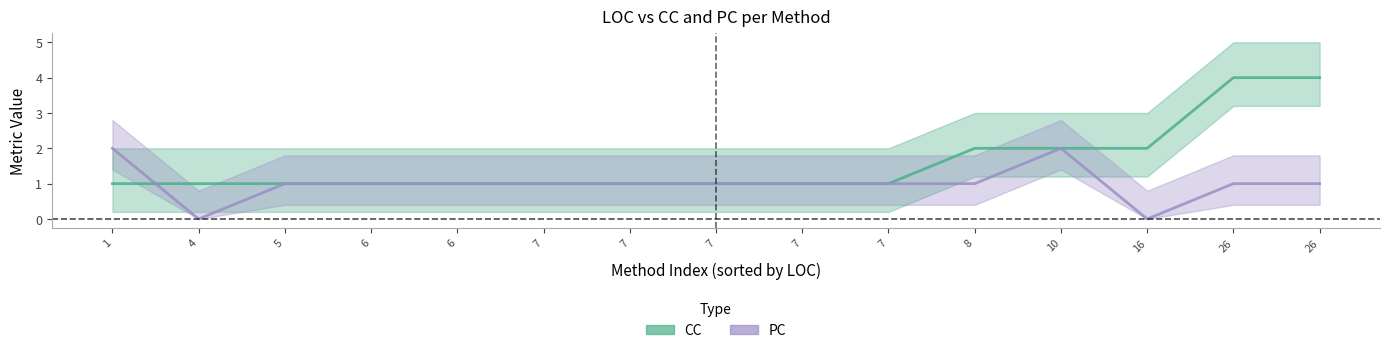

Is this an area chart (filled region under the line)?

No